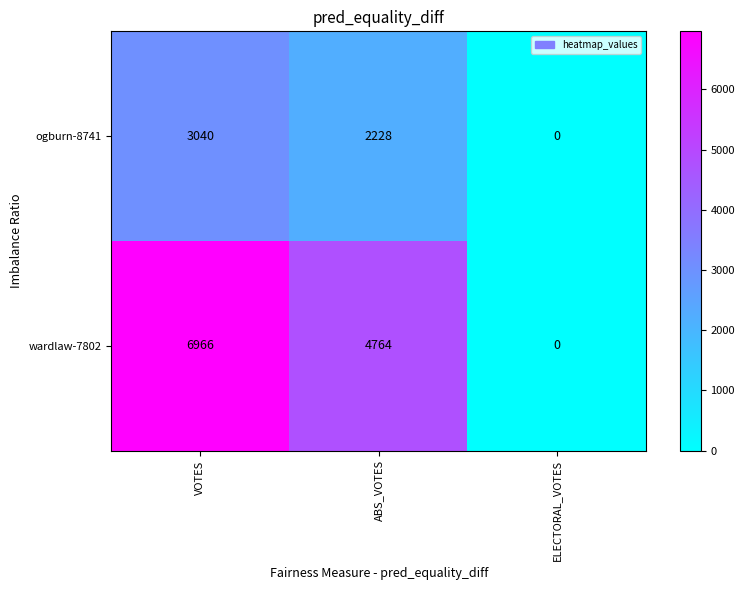

Between VOTES and ELECTORAL_VOTES, which series saw the biggest shift?

wardlaw-7802